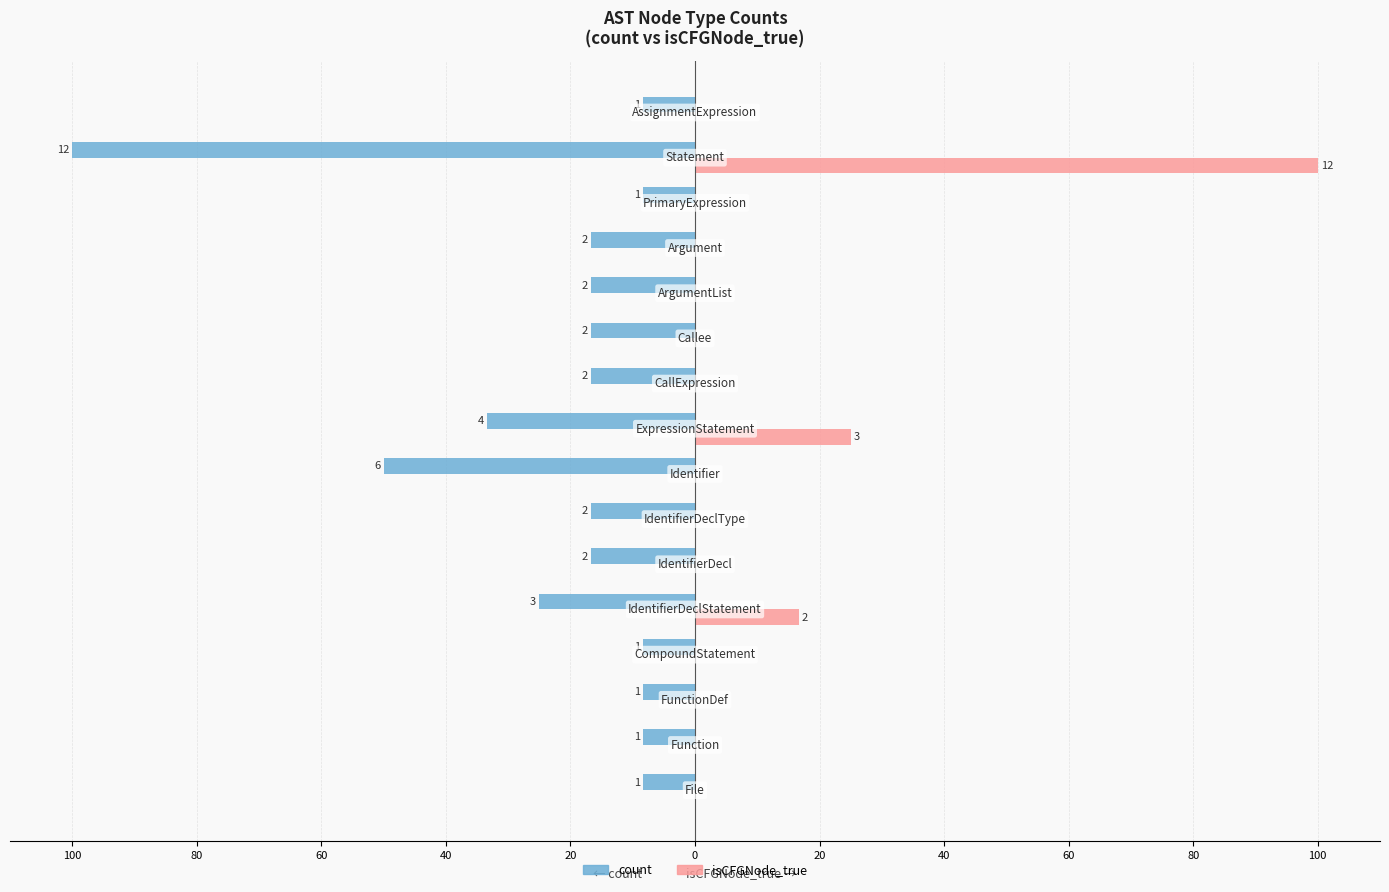

What are all the series names shown in the legend?

count, isCFGNode_true